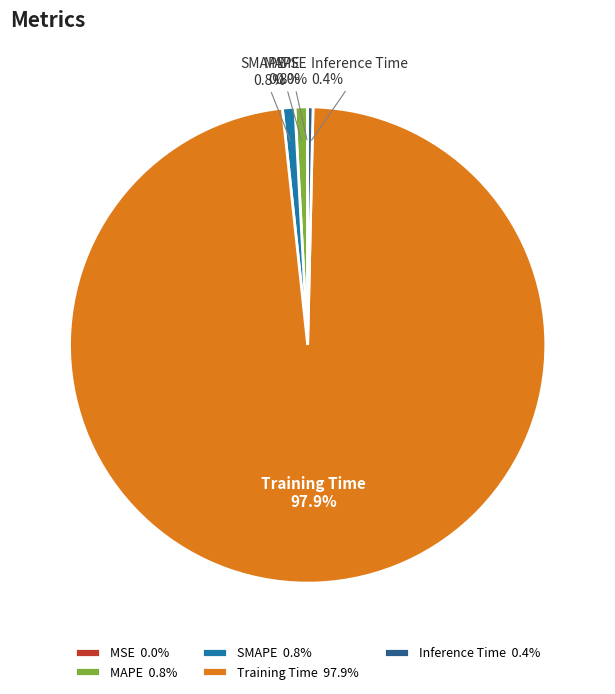

Does Training Time account for over 50% of the chart?

Yes